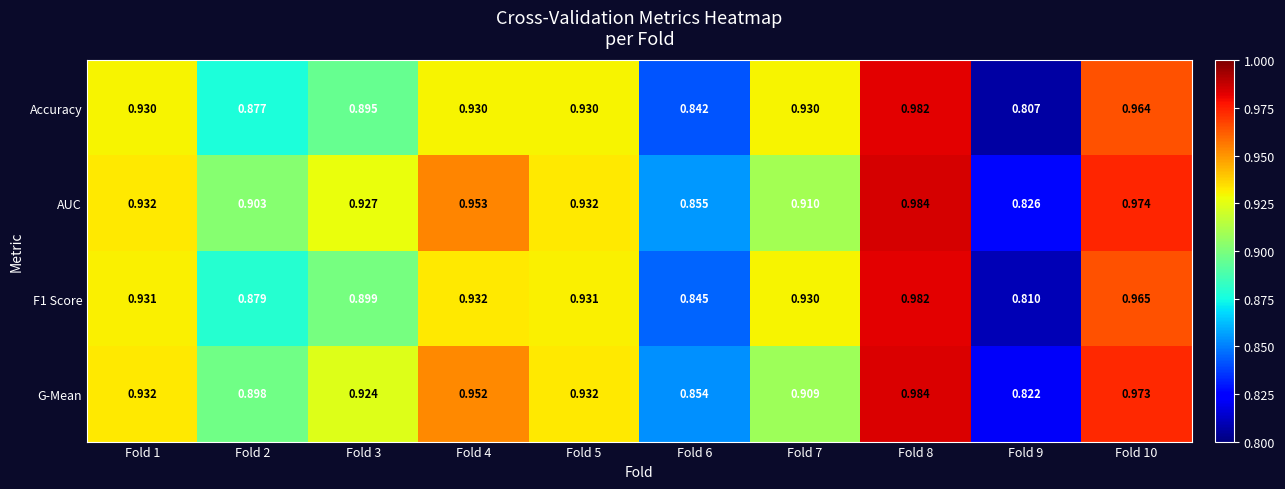

At how many categories does at least one series exceed 0?

10